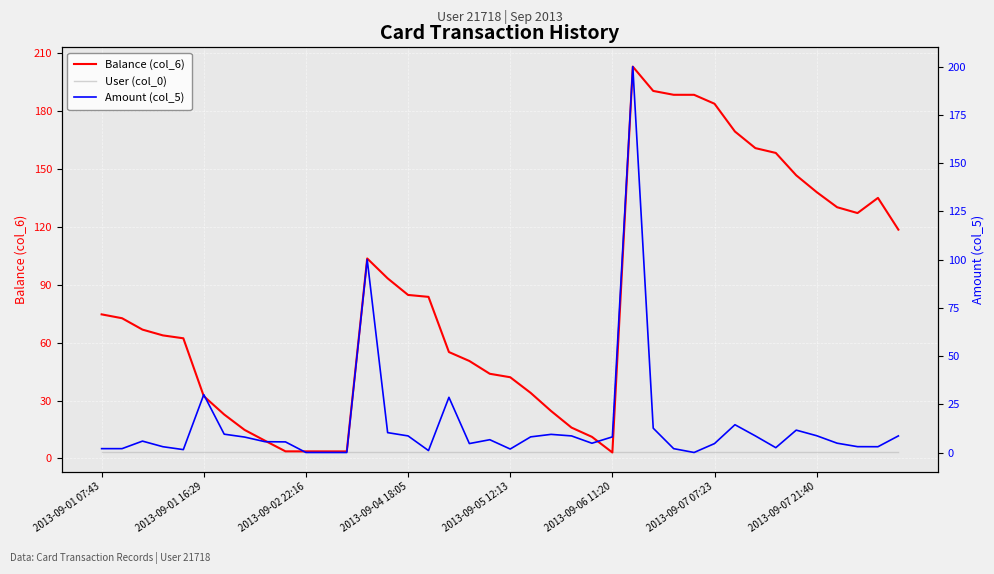

Which series has the largest total across all categories?

Balance (col_6)